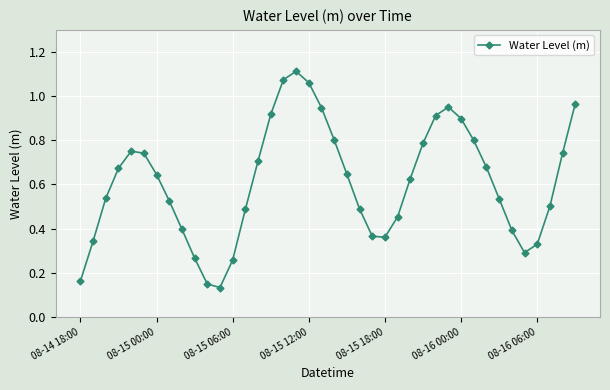

How many interior local peaks (higher than both neighbors) does the data have?

3